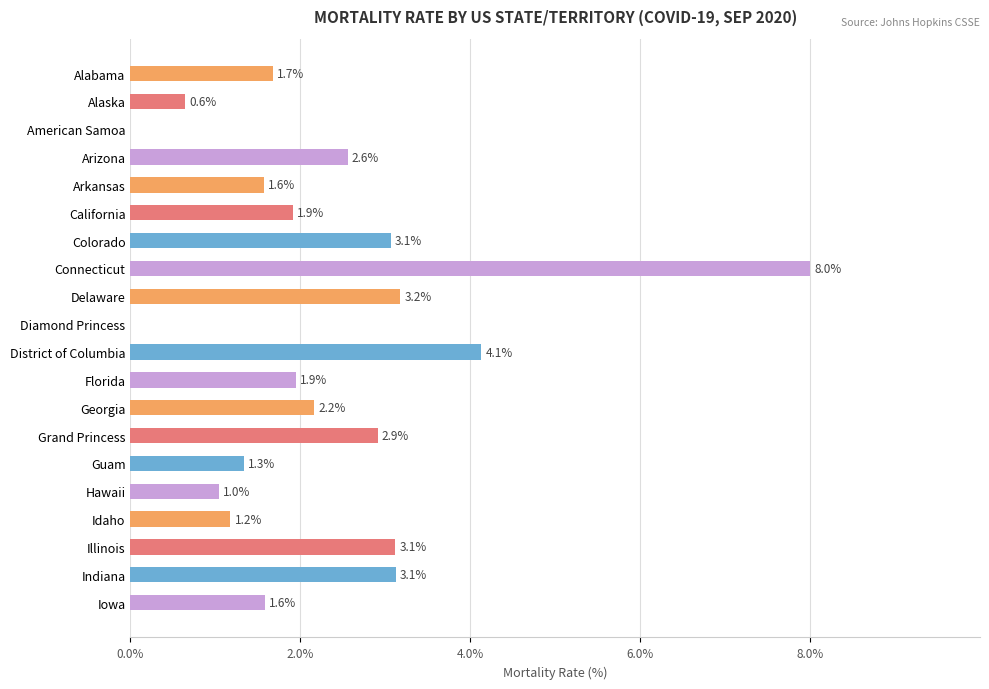

True or false: the data shows 1.7 at Alabama.

True